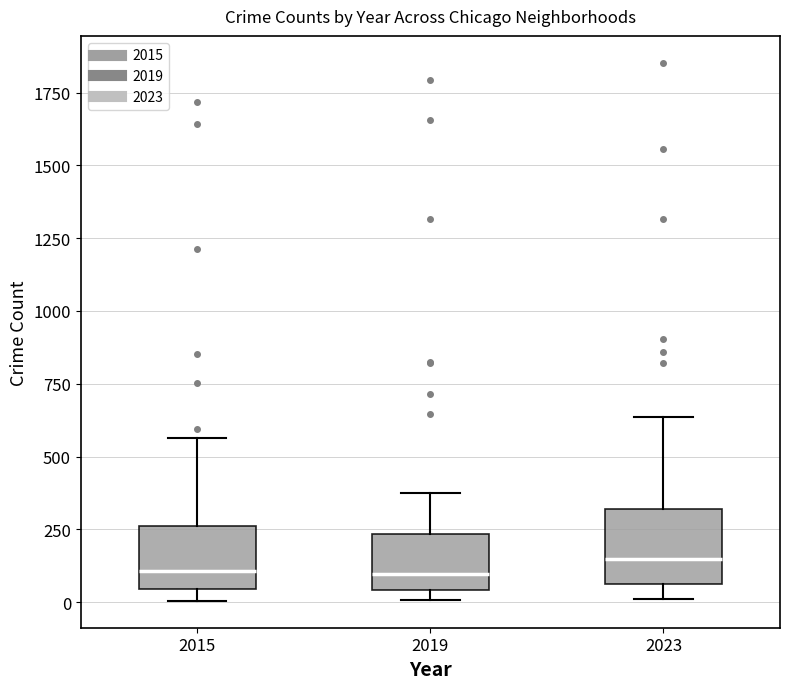

Reading left to right, read every box against the y-axis: the position of its median line, the range the box covers, and the ends of its whiskers. The values are not printed on the chart, so give them approximately, as read against the axis.

2015: median 100, box 50 to 250, whiskers 0 to 550
2019: median 100, box 50 to 250, whiskers 0 to 400
2023: median 150, box 50 to 300, whiskers 0 to 650